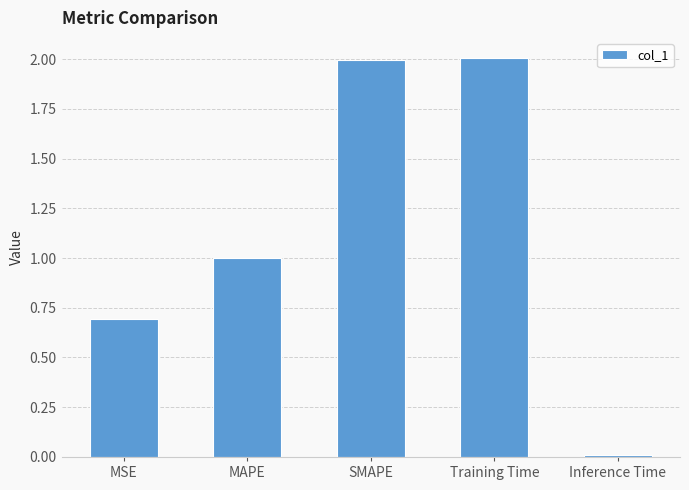

Which has a higher value, MAPE or Inference Time?

MAPE